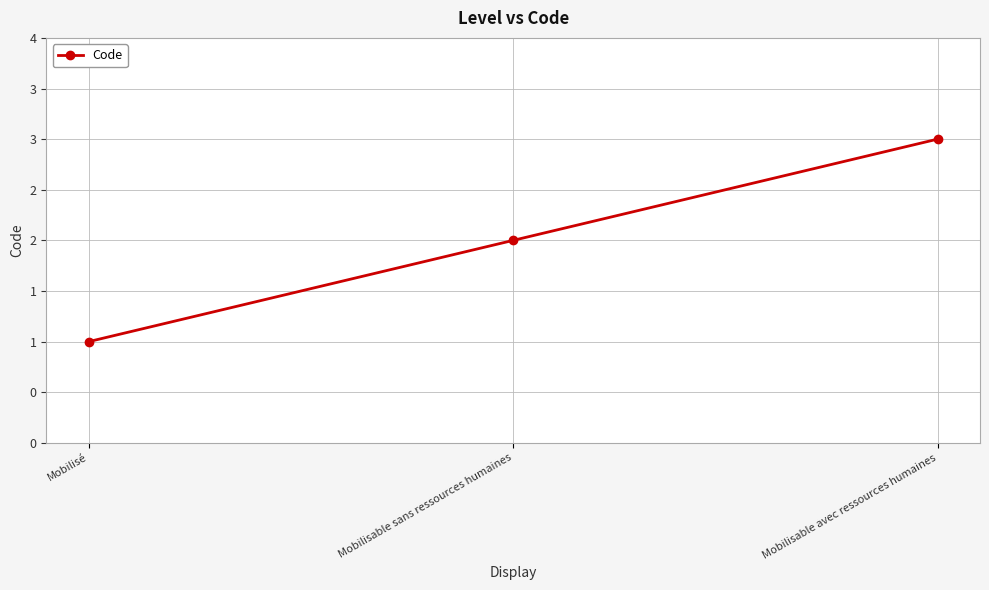

Which category has the highest value across all series?

Mobilisable avec ressources humaines